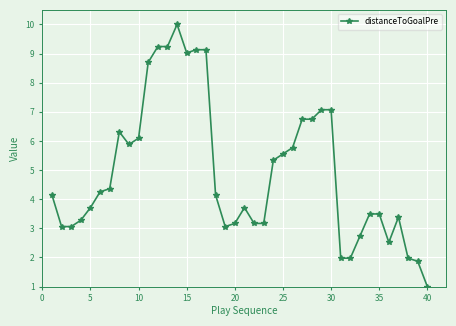

What is the difference between the maximum and minimum values?

9.0